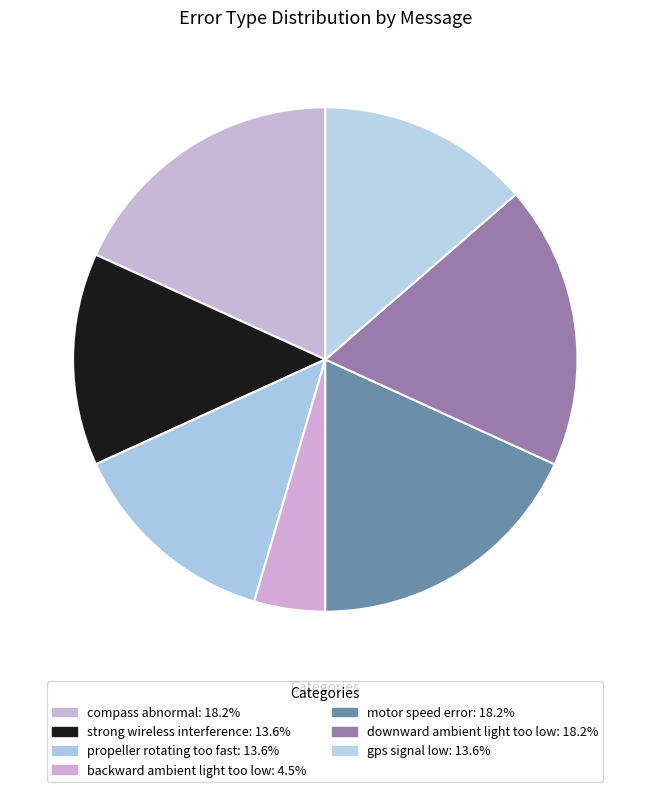

Which category has the smallest portion of the pie?

backward ambient light too low